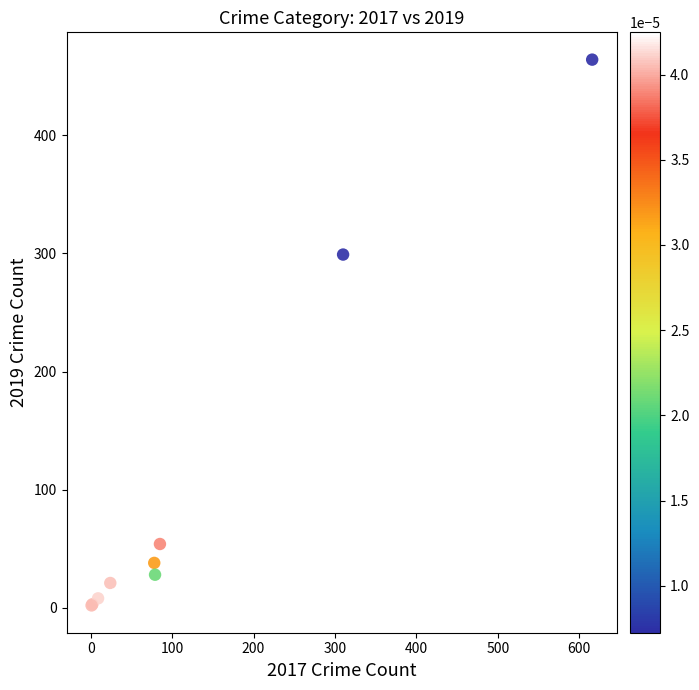

What Y value in the scatter plot is closest to 233?

299